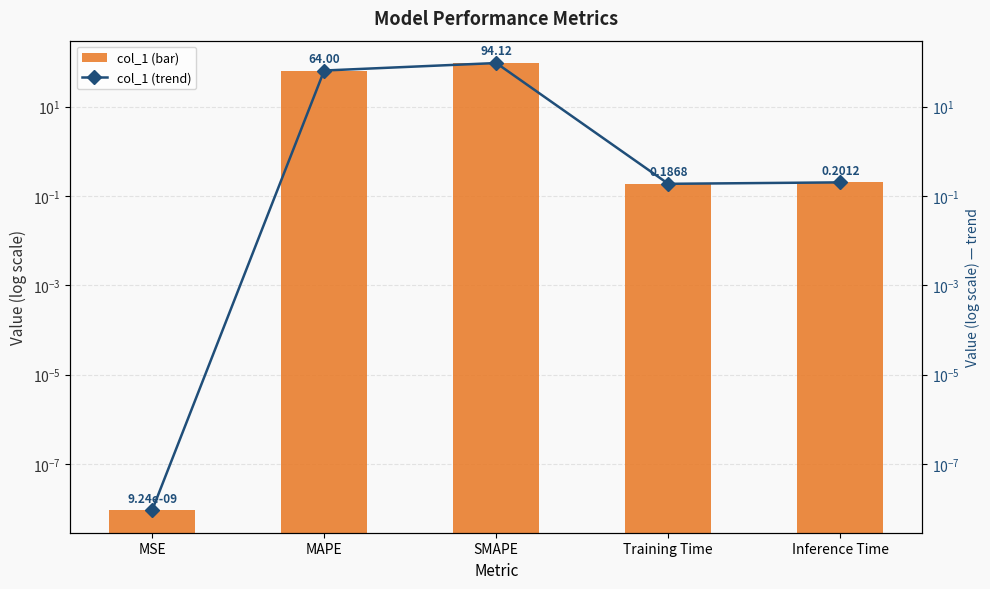

What is the difference between the second highest and minimum values in the col_1 series?

64.0